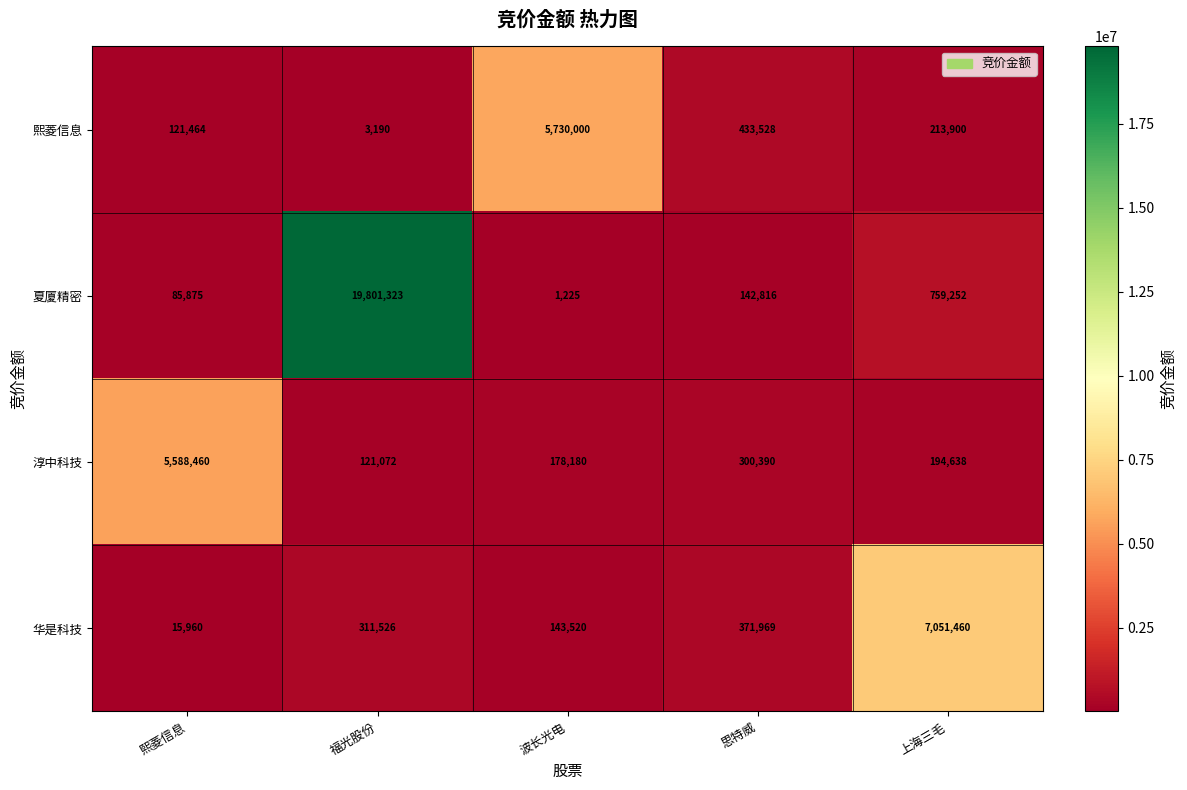

Which label corresponds to the largest value in the chart?

福光股份